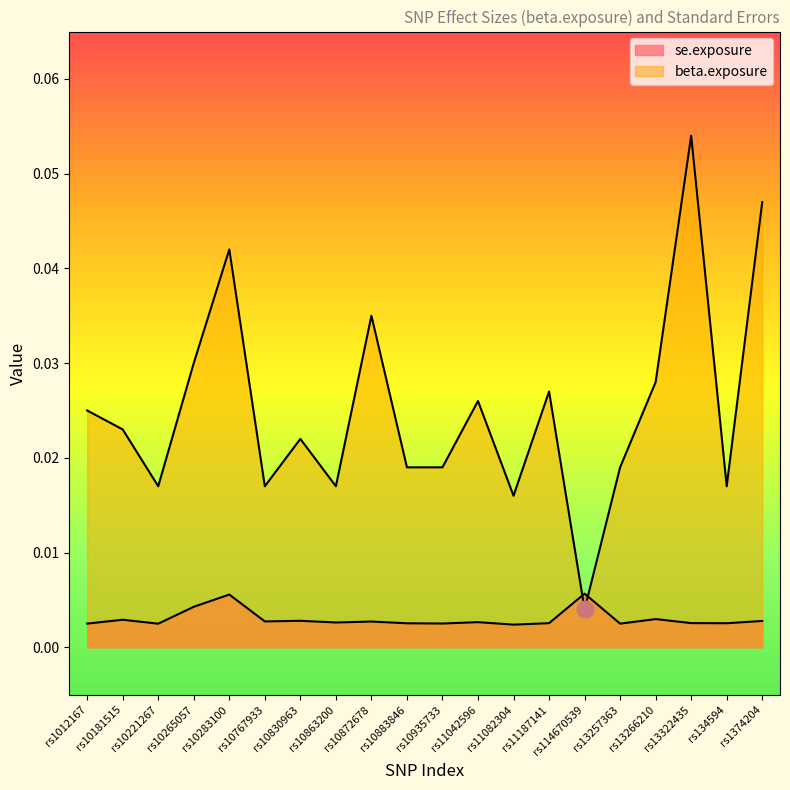

The beta.exposure series shows 0.0 at rs11042596. True or false?

False